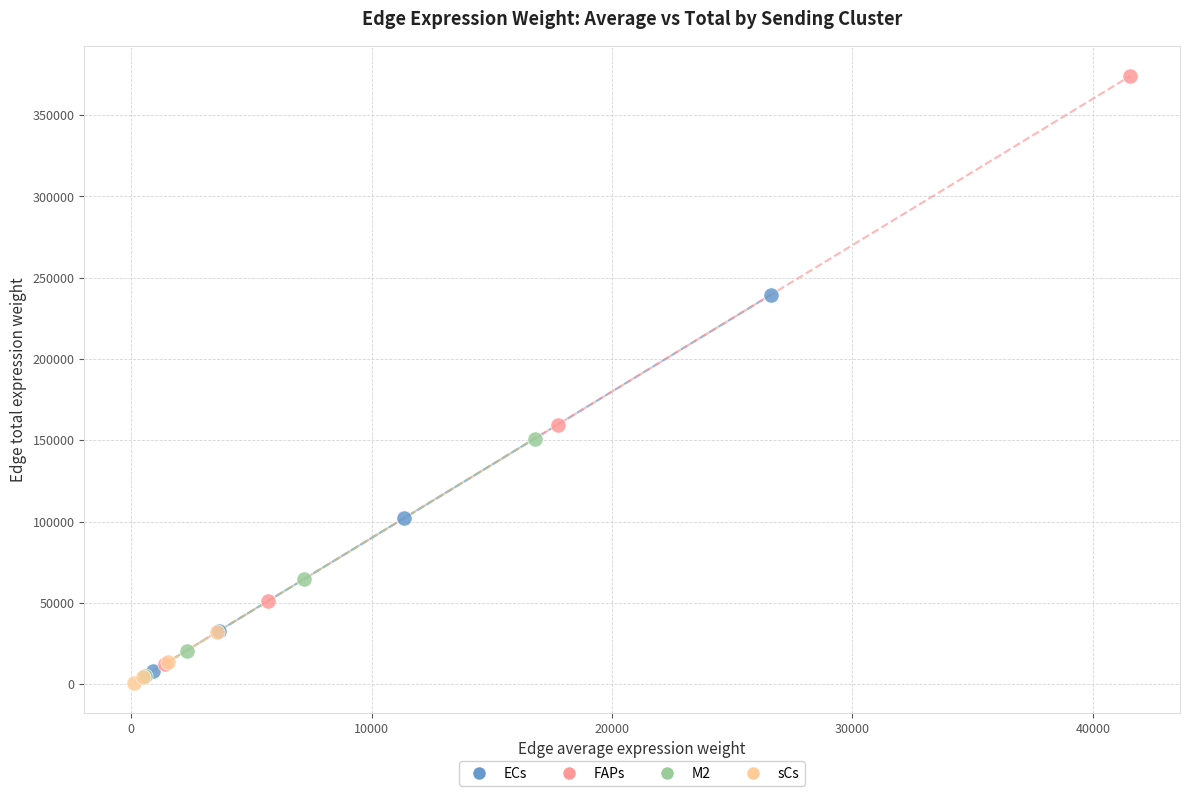

Which series has the widest spread of Y values?

FAPs